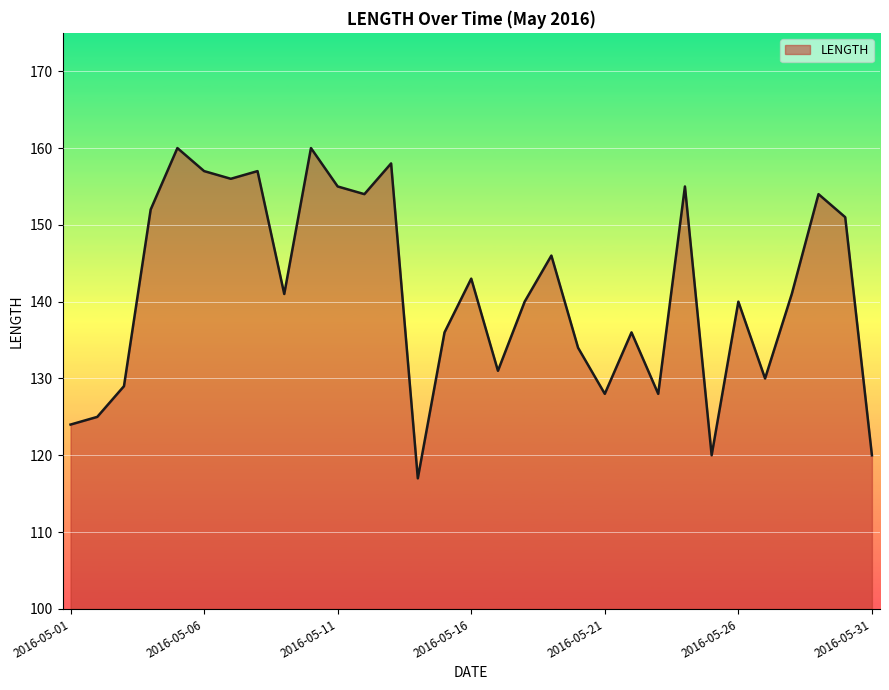

What is the smallest value displayed?

117